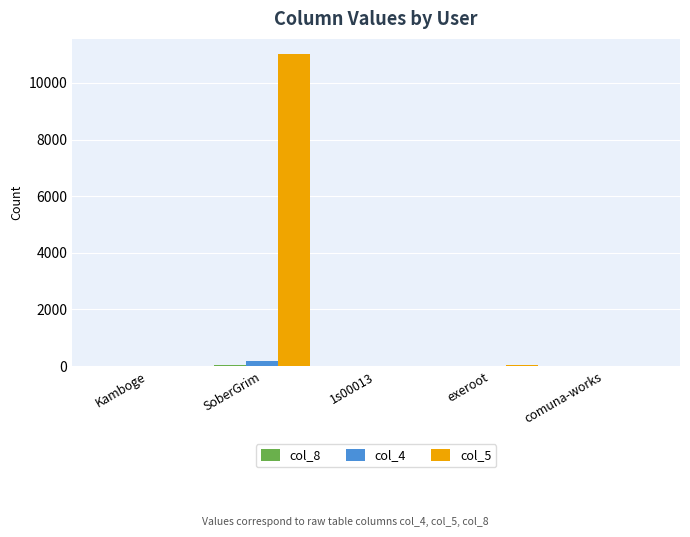

Which category has the highest value across all series?

SoberGrim